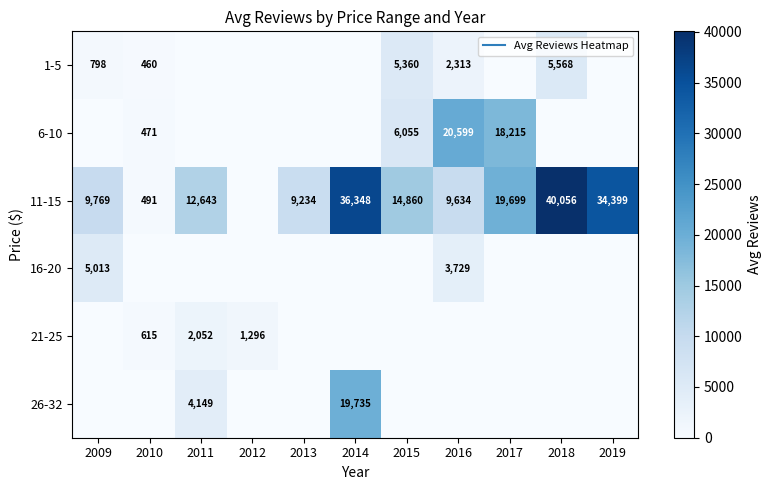

List the labels in order of 26-32 value, smallest first.

2009, 2010, 2012, 2013, 2015, 2016, 2017, 2018, 2019, 2011, 2014